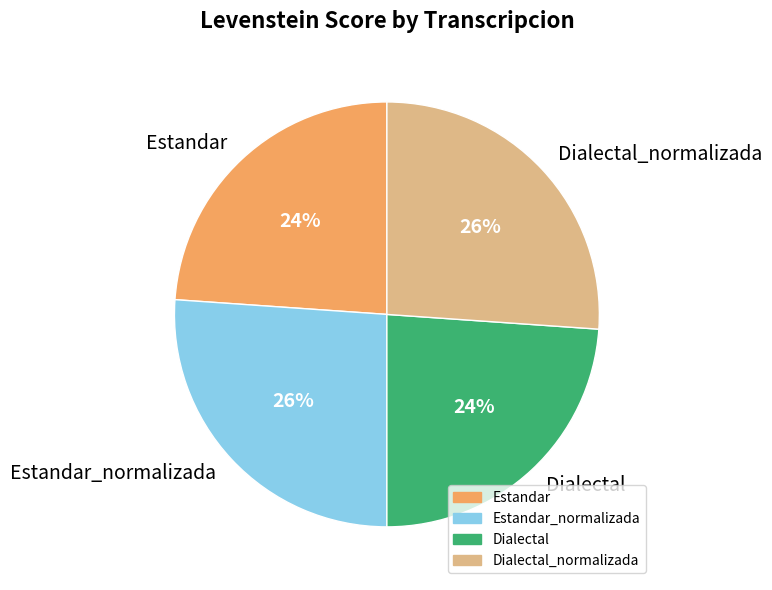

To the nearest percent, what percentage of the pie is Dialectal?

24%